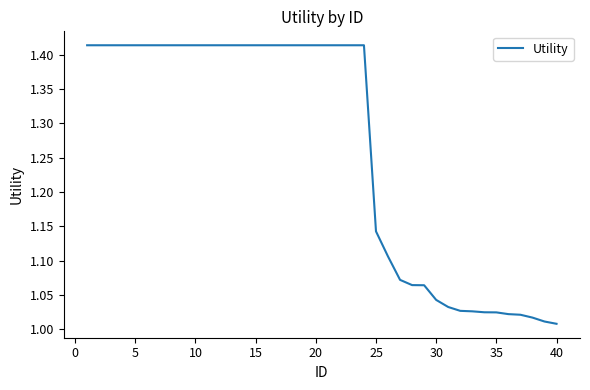

What is the difference between the maximum and minimum values?

0.4